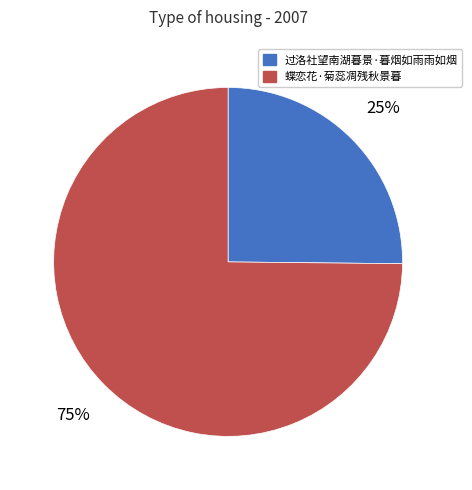

To the nearest percent, what percentage of the pie is 过洛社望南湖暮景·暮烟如雨雨如烟?

25%